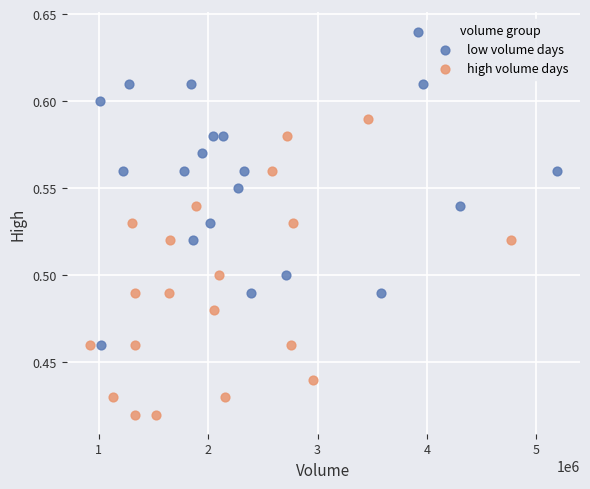

What are all the series names shown in the legend?

low volume days, high volume days